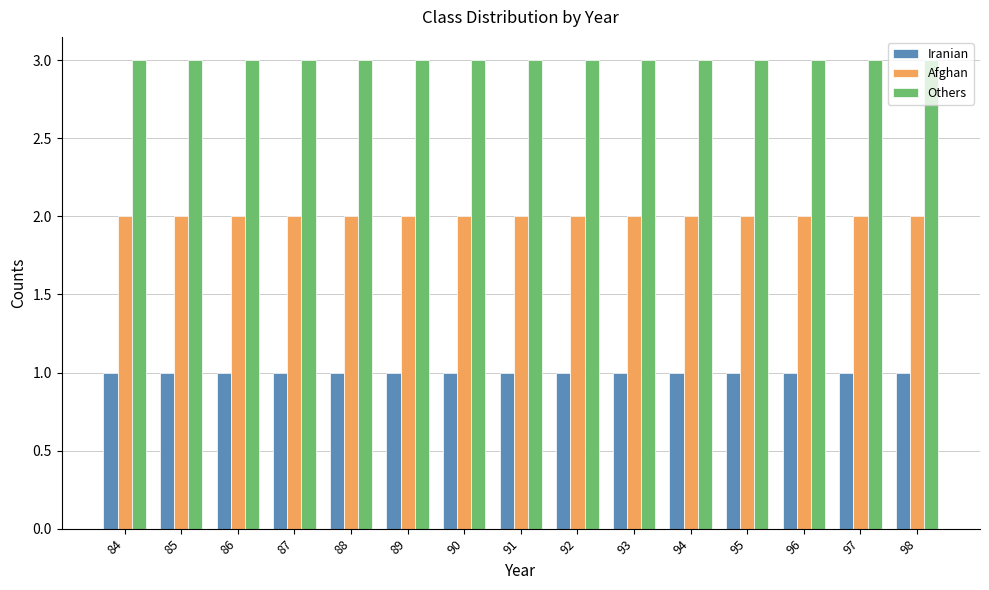

How many groups of bars are there?

15